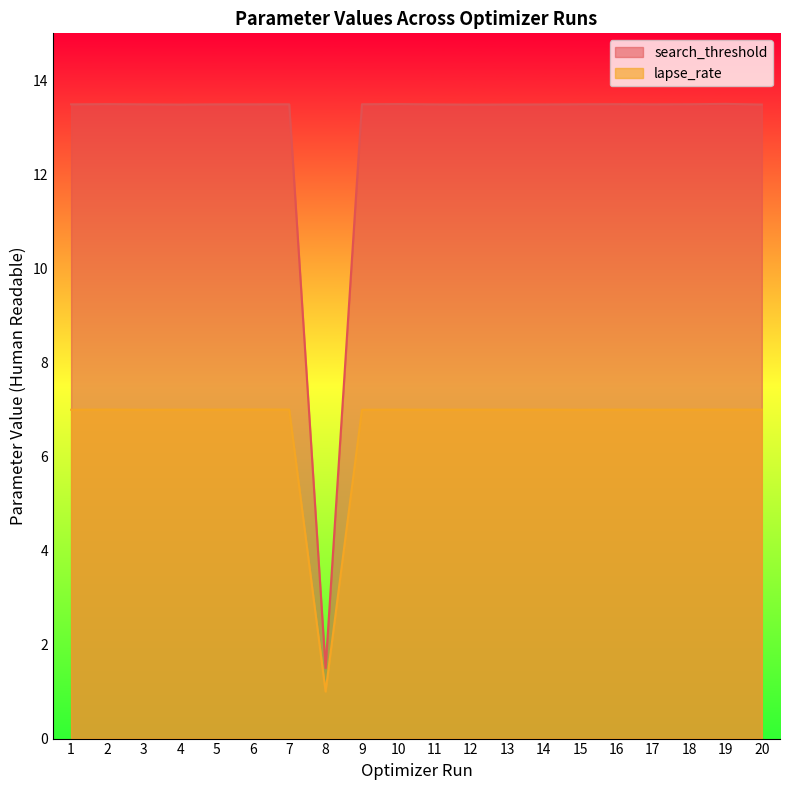

At how many categories does at least one series exceed 7?

19